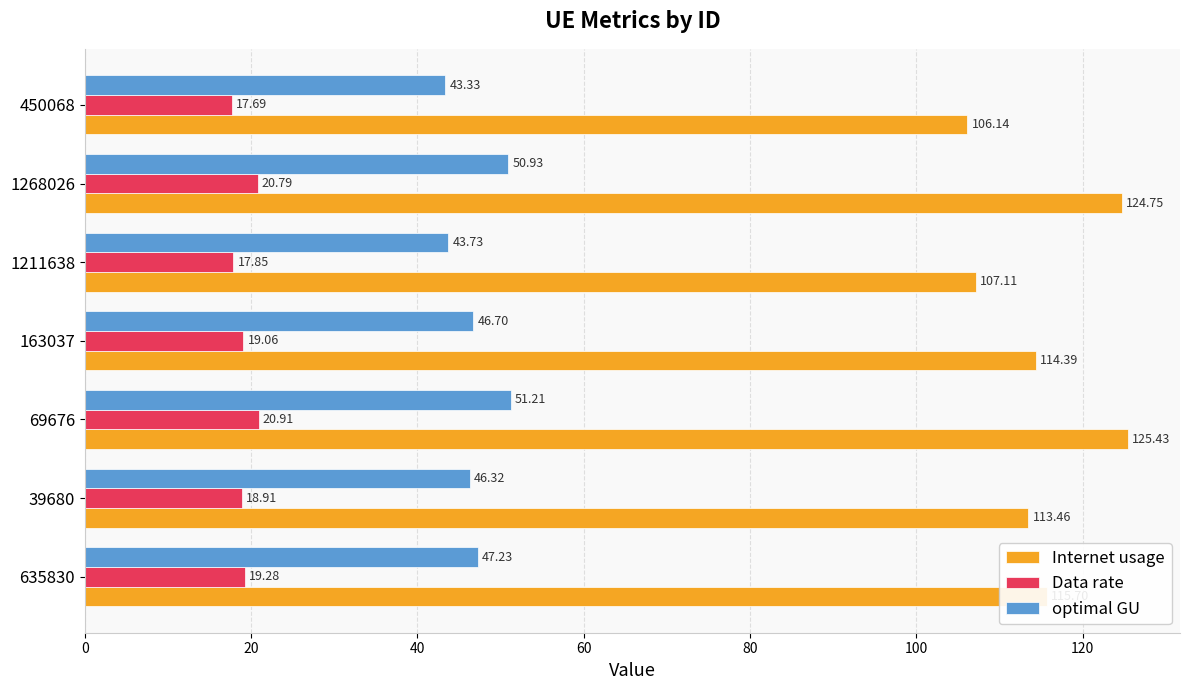

Which series has the widest spread of values?

Internet usage